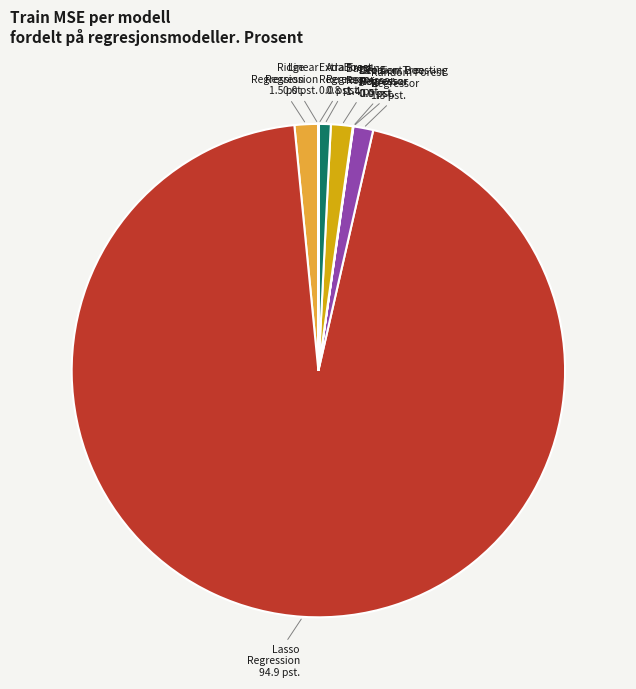

The AdaBoost Regressor slice represents 6% of the pie. True or false?

False